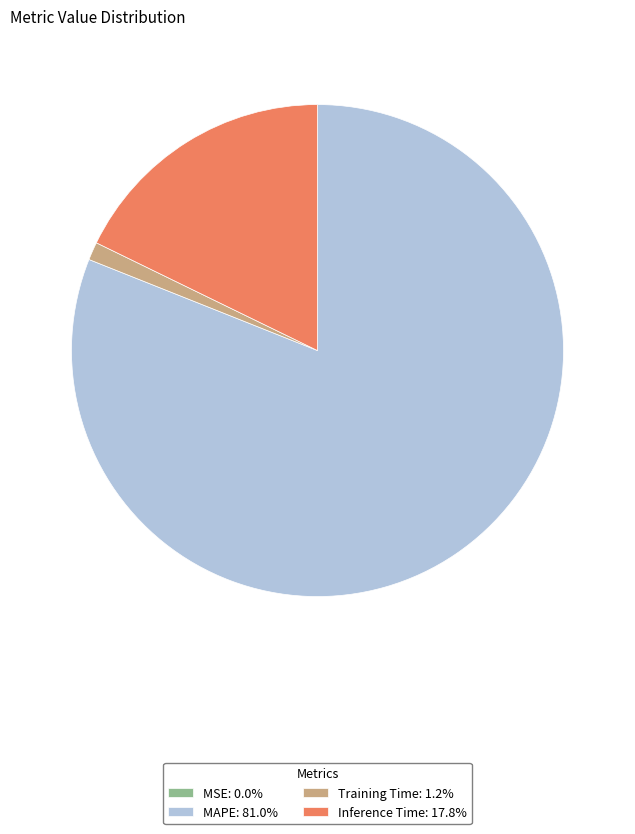

Combined, do MAPE: 81.0% and Inference Time: 17.8% account for over 50%?

Yes